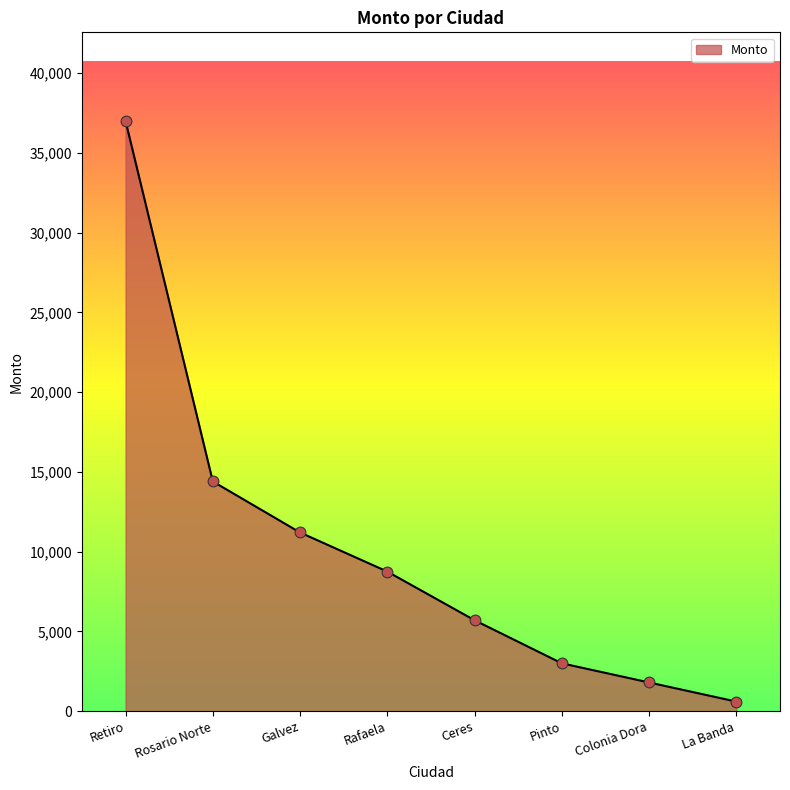

What is the ratio of the value at Ceres to the value at Galvez?

0.5